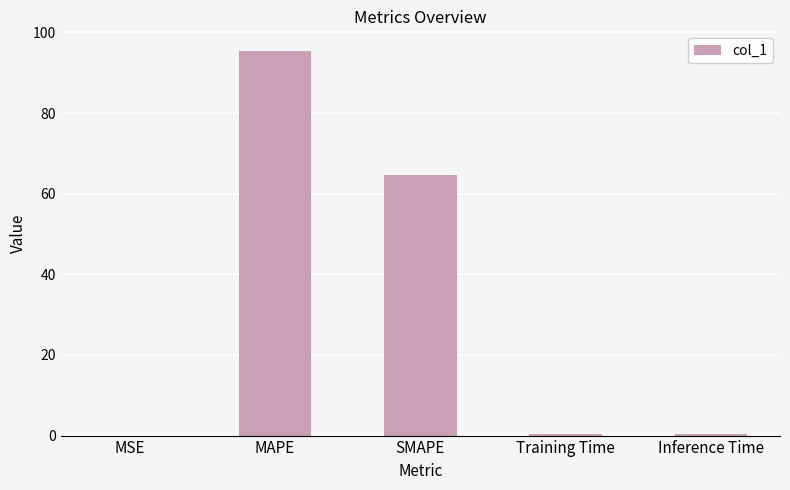

Which category has the highest value across all series?

MAPE